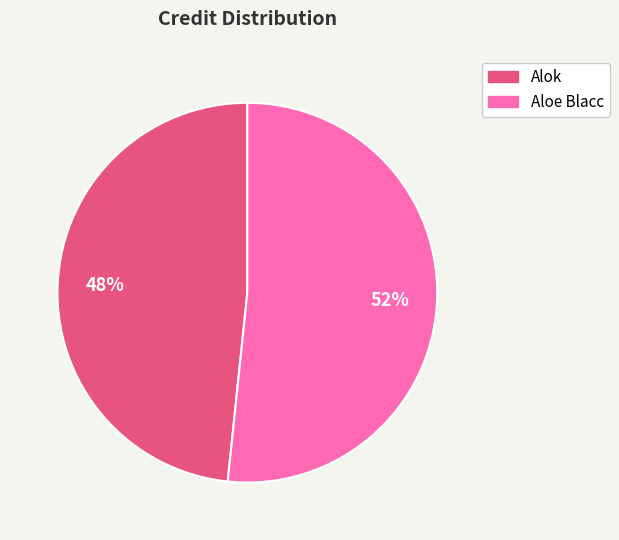

Is it true that Aloe Blacc is 61% of the pie?

False